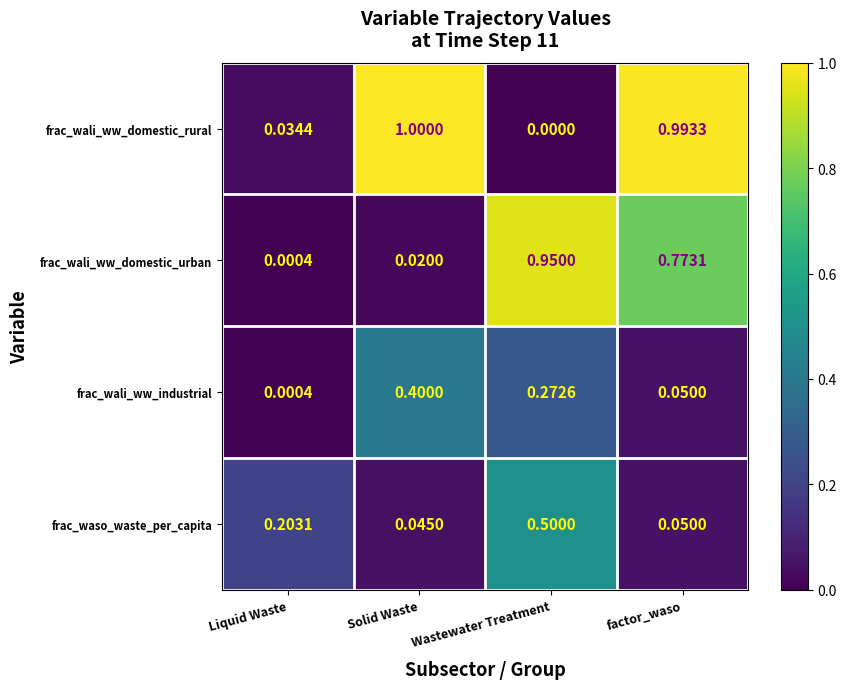

Which label corresponds to the smallest value in the chart?

Wastewater Treatment